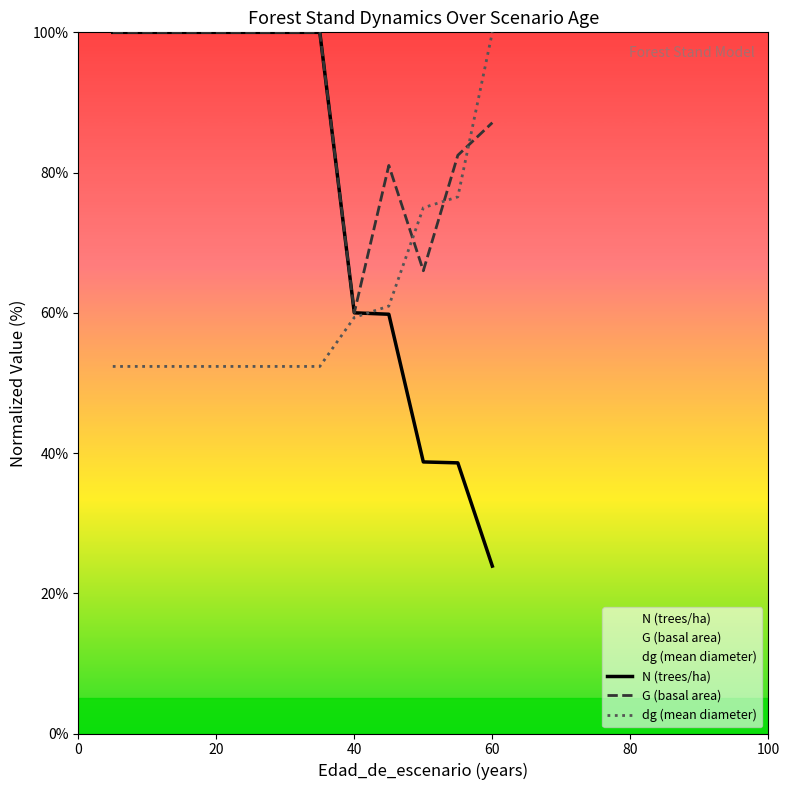

What is the lowest value of the G (basal area) series?

60.0